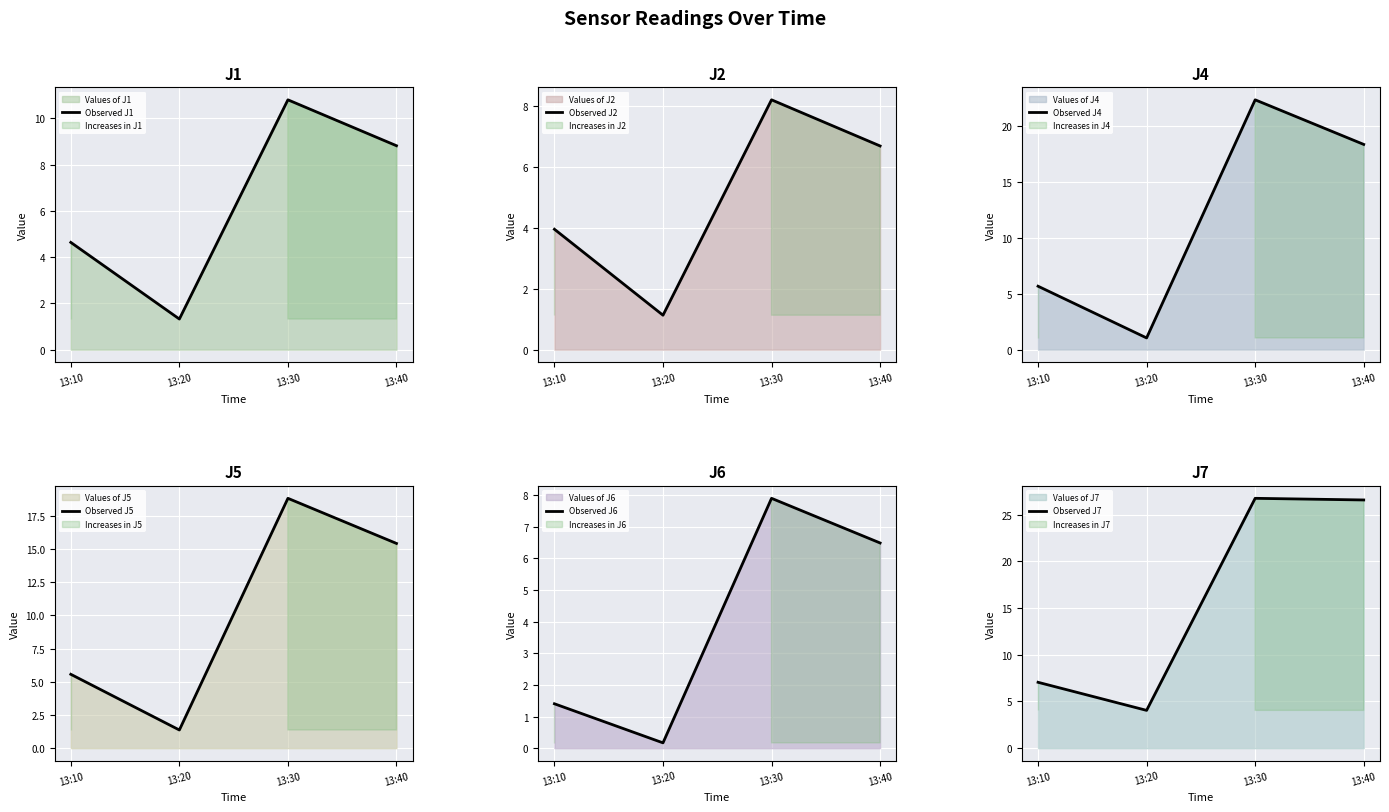

What is the value of the Observed J4 point at the 3rd from the left?

22.4